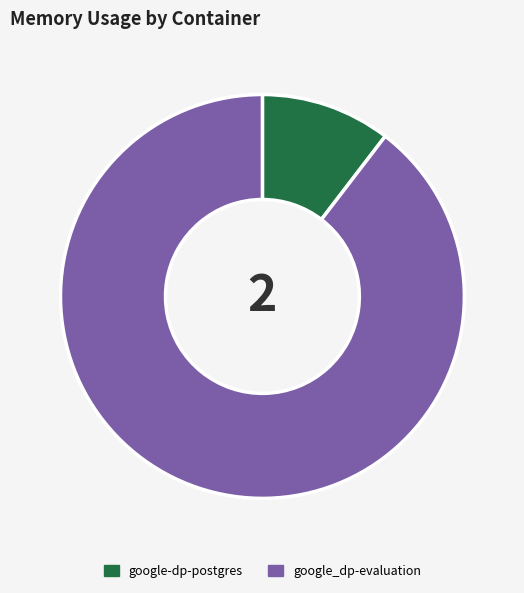

Do google_dp-evaluation and google-dp-postgres together represent more than half of the pie?

Yes